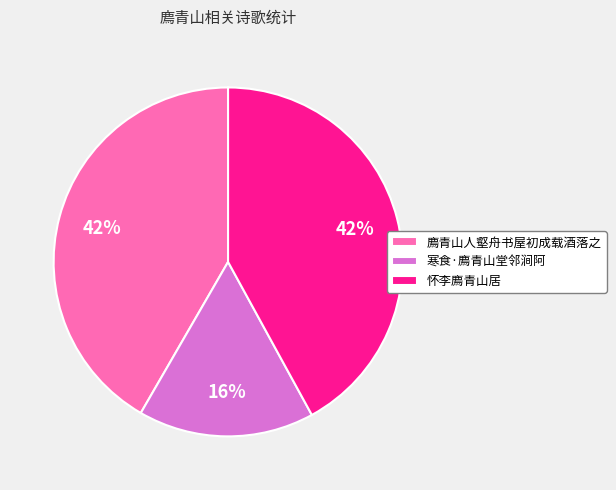

The 寒食·廌青山堂邻涧阿 slice represents 16% of the pie. True or false?

True